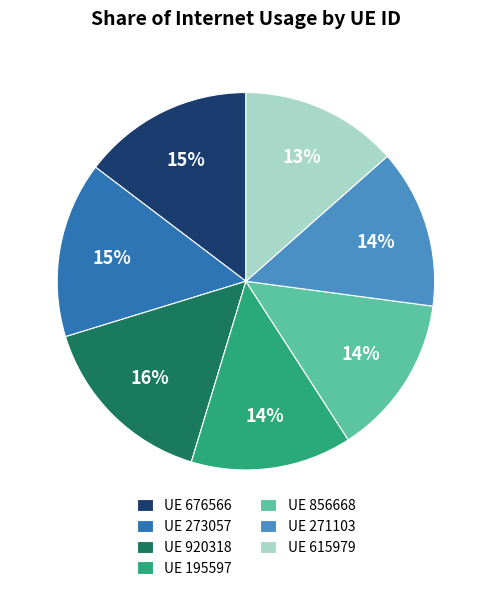

The UE 920318 slice represents 16% of the pie. True or false?

True